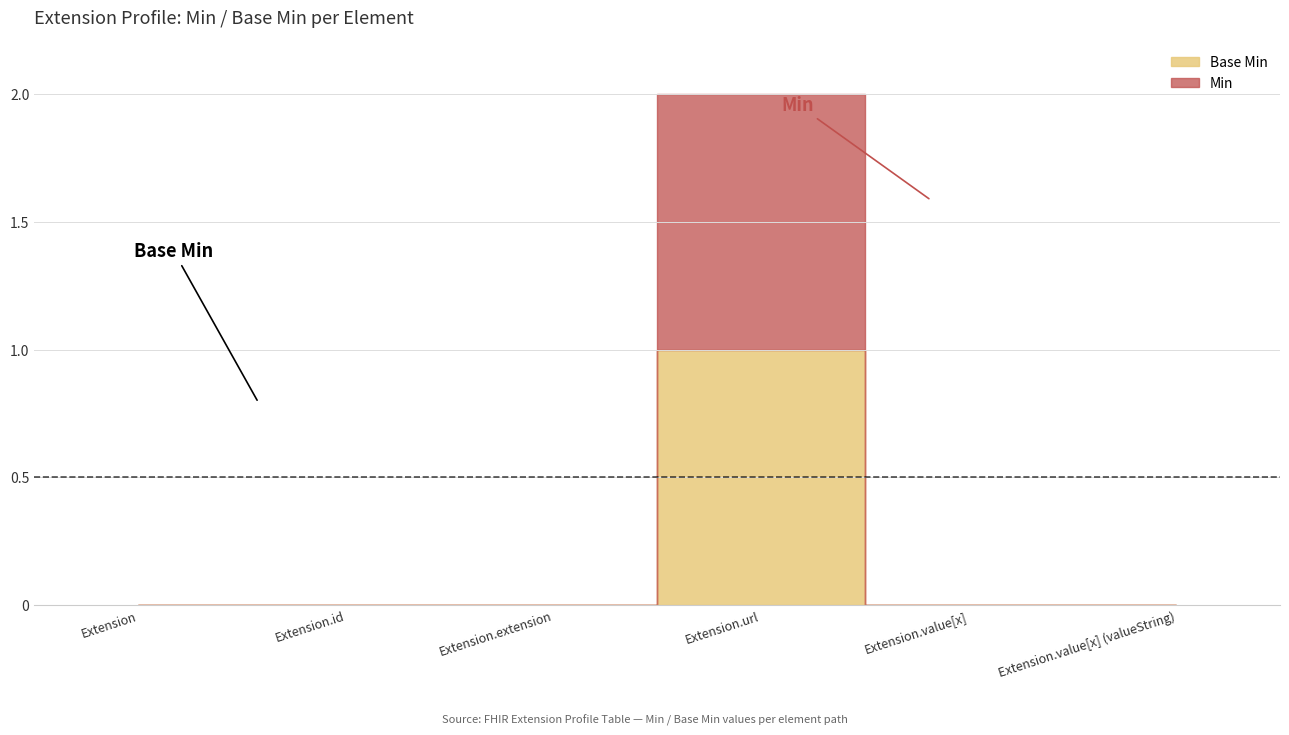

What is the highest value of the Min series?

1